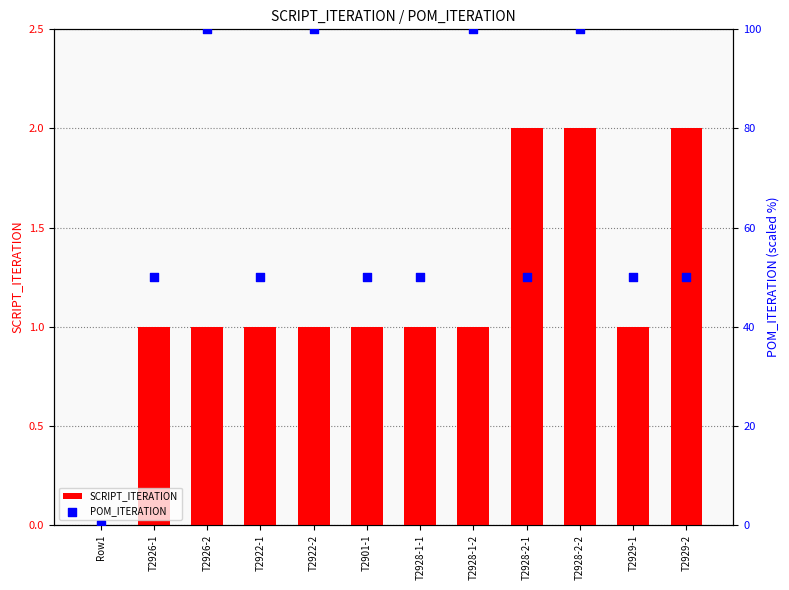

Which series reaches the maximum Y coordinate?

POM_ITERATION